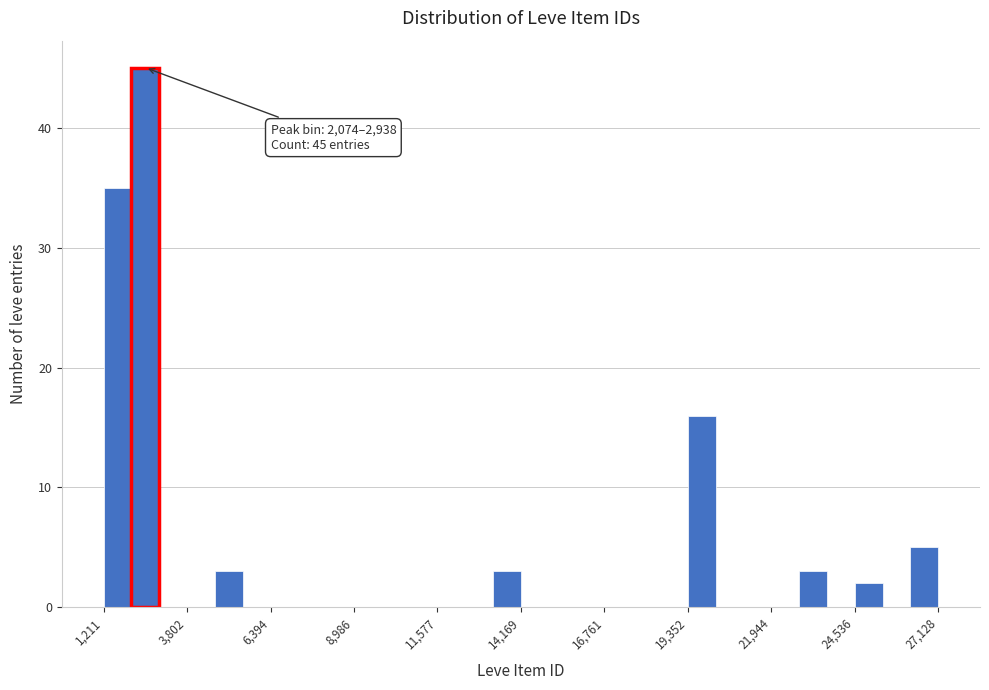

Around what value on the x-axis is the tallest bar? Give the approximate position of its centre, as read against the axis.

2500